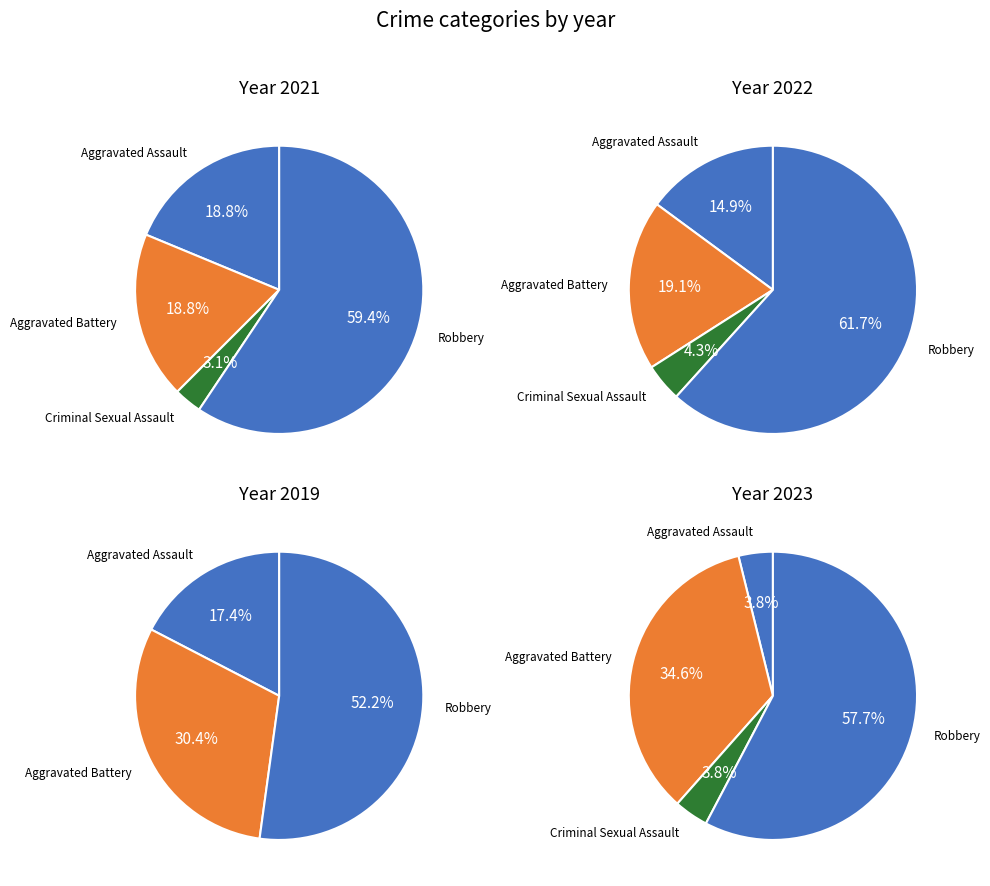

What percentage is the Aggravated Battery slice, to the nearest percent?

19%